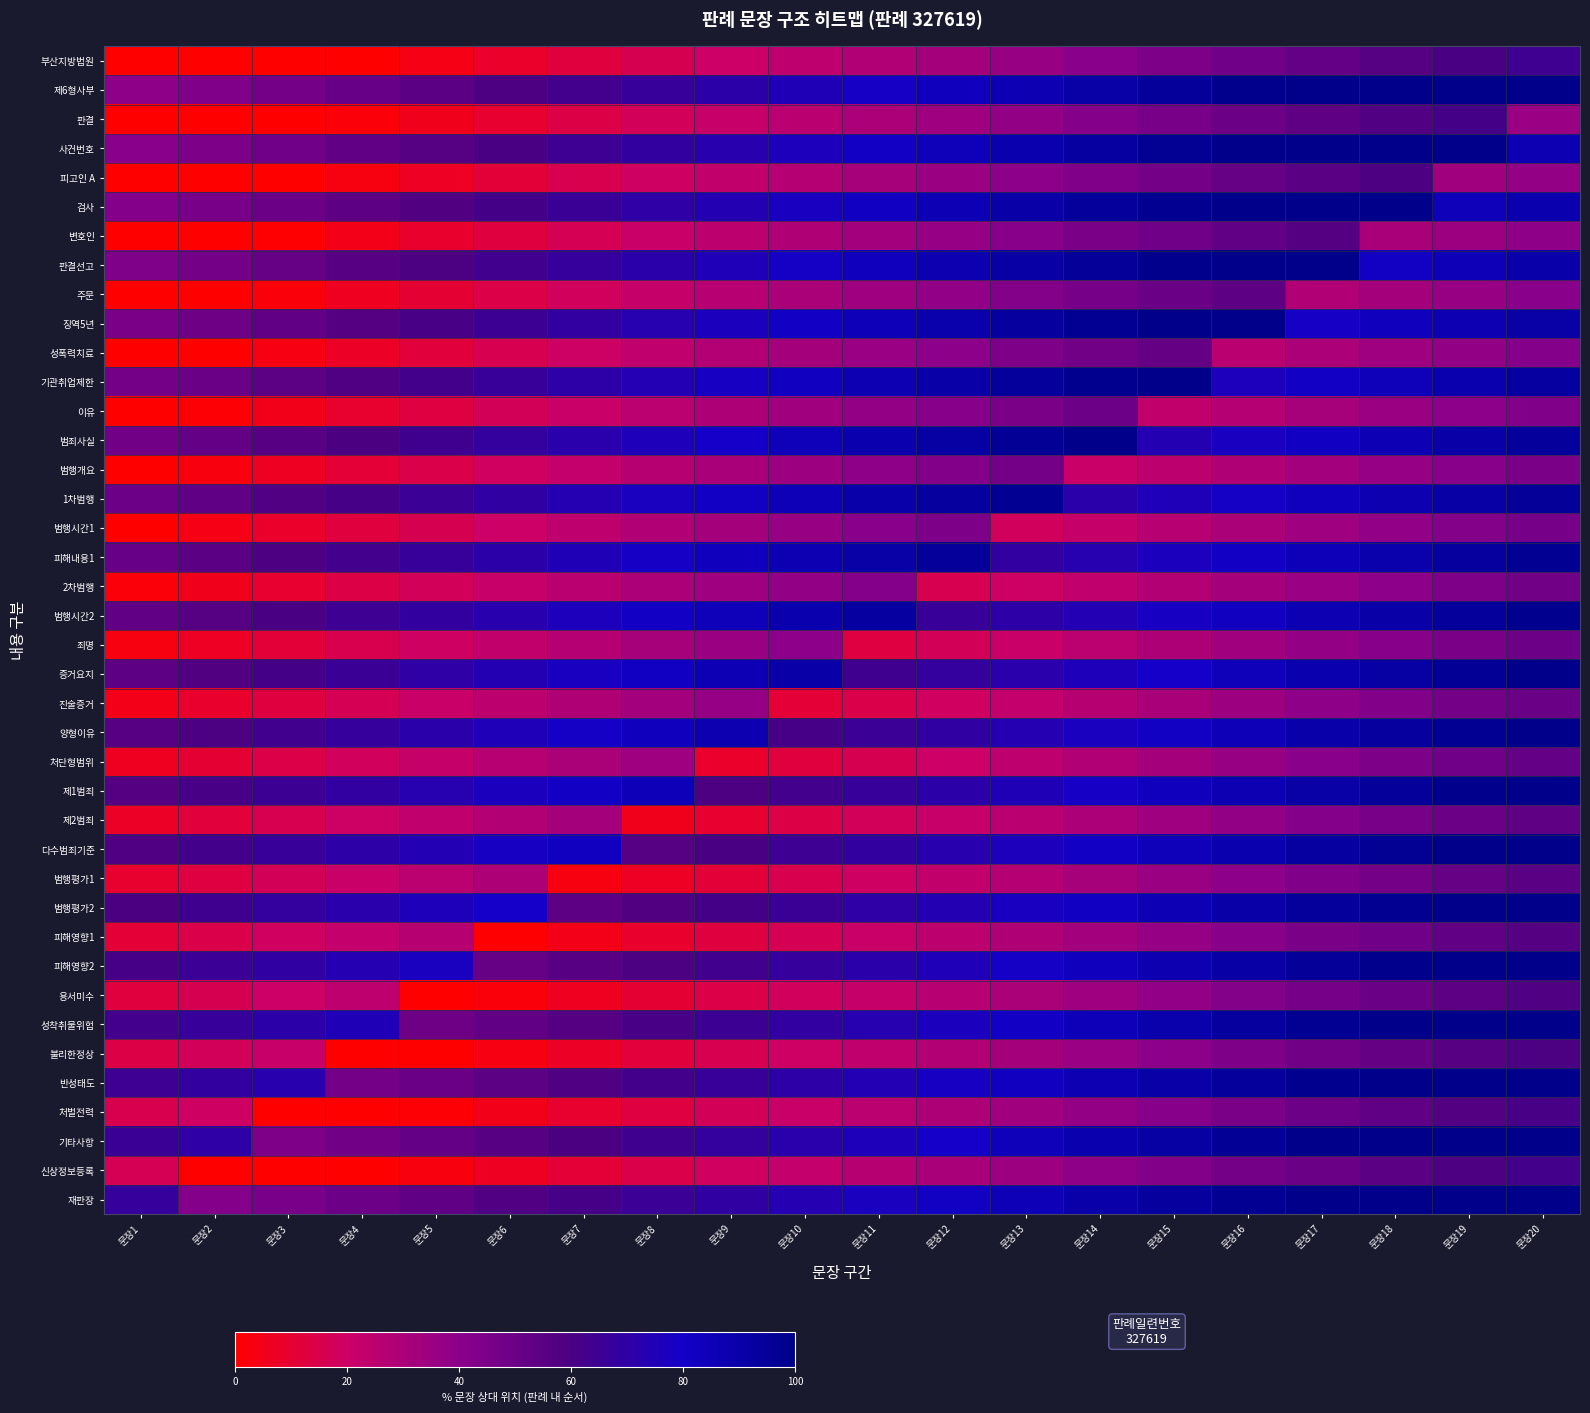

Reading left to right, list all the values displayed in this chart.

부산지방법원: 문장1=0.0	문장2=0.0	문장3=0.0	문장4=0.2	문장5=4.2	문장6=8.2	문장7=12.2	문장8=16.2	문장9=20.2	문장10=24.2	문장11=28.3	문장12=32.2	문장13=36.2	문장14=40.2	문장15=44.2	문장16=48.2	문장17=52.2	문장18=56.2	문장19=60.2	문장20=64.2
제6형사부: 문장1=39.0	문장2=43.0	문장3=47.0	문장4=51.0	문장5=55.0	문장6=59.0	문장7=63.0	문장8=67.0	문장9=71.0	문장10=75.0	문장11=79.0	문장12=83.0	문장13=87.0	문장14=91.0	문장15=95.0	문장16=99.0	문장17=100.0	문장18=100.0	문장19=100.0	문장20=100.0
판결: 문장1=0.0	문장2=0.0	문장3=0.0	문장4=1.8	문장5=5.8	문장6=9.8	문장7=13.8	문장8=17.8	문장9=21.8	문장10=25.8	문장11=29.8	문장12=33.8	문장13=37.8	문장14=41.8	문장15=45.8	문장16=49.8	문장17=53.8	문장18=57.8	문장19=61.8	문장20=35.8
사건번호: 문장1=40.5	문장2=44.5	문장3=48.5	문장4=52.5	문장5=56.5	문장6=60.5	문장7=64.5	문장8=68.5	문장9=72.5	문장10=76.5	문장11=80.5	문장12=84.5	문장13=88.5	문장14=92.5	문장15=96.5	문장16=100.0	문장17=100.0	문장18=100.0	문장19=100.0	문장20=86.5
피고인 A: 문장1=0.0	문장2=0.0	문장3=0.0	문장4=3.2	문장5=7.2	문장6=11.2	문장7=15.2	문장8=19.2	문장9=23.2	문장10=27.2	문장11=31.3	문장12=35.2	문장13=39.2	문장14=43.2	문장15=47.2	문장16=51.2	문장17=55.2	문장18=59.2	문장19=33.2	문장20=37.2
검사: 문장1=42.0	문장2=46.0	문장3=50.0	문장4=54.0	문장5=58.0	문장6=62.0	문장7=66.0	문장8=70.0	문장9=74.0	문장10=78.0	문장11=82.0	문장12=86.0	문장13=90.0	문장14=94.0	문장15=98.0	문장16=100.0	문장17=100.0	문장18=100.0	문장19=84.0	문장20=88.0
변호인: 문장1=0.0	문장2=0.0	문장3=0.8	문장4=4.8	문장5=8.8	문장6=12.8	문장7=16.8	문장8=20.8	문장9=24.8	문장10=28.8	문장11=32.8	문장12=36.8	문장13=40.8	문장14=44.8	문장15=48.8	문장16=52.8	문장17=56.8	문장18=30.8	문장19=34.8	문장20=38.8
판결선고: 문장1=43.5	문장2=47.5	문장3=51.5	문장4=55.5	문장5=59.5	문장6=63.5	문장7=67.5	문장8=71.5	문장9=75.5	문장10=79.5	문장11=83.5	문장12=87.5	문장13=91.5	문장14=95.5	문장15=99.5	문장16=100.0	문장17=100.0	문장18=81.5	문장19=85.5	문장20=89.5
주문: 문장1=0.0	문장2=0.0	문장3=2.2	문장4=6.2	문장5=10.2	문장6=14.2	문장7=18.2	문장8=22.2	문장9=26.2	문장10=30.2	문장11=34.2	문장12=38.2	문장13=42.2	문장14=46.2	문장15=50.2	문장16=54.2	문장17=28.2	문장18=32.2	문장19=36.2	문장20=40.2
징역5년: 문장1=45.0	문장2=49.0	문장3=53.0	문장4=57.0	문장5=61.0	문장6=65.0	문장7=69.0	문장8=73.0	문장9=77.0	문장10=81.0	문장11=85.0	문장12=89.0	문장13=93.0	문장14=97.0	문장15=100.0	문장16=100.0	문장17=79.0	문장18=83.0	문장19=87.0	문장20=91.0
성폭력치료: 문장1=0.0	문장2=0.0	문장3=3.8	문장4=7.8	문장5=11.8	문장6=15.8	문장7=19.8	문장8=23.8	문장9=27.8	문장10=31.8	문장11=35.8	문장12=39.8	문장13=43.8	문장14=47.8	문장15=51.8	문장16=25.8	문장17=29.8	문장18=33.8	문장19=37.8	문장20=41.8
기관취업제한: 문장1=46.5	문장2=50.5	문장3=54.5	문장4=58.5	문장5=62.5	문장6=66.5	문장7=70.5	문장8=74.5	문장9=78.5	문장10=82.5	문장11=86.5	문장12=90.5	문장13=94.5	문장14=98.5	문장15=100.0	문장16=76.5	문장17=80.5	문장18=84.5	문장19=88.5	문장20=92.5
이유: 문장1=0.0	문장2=1.2	문장3=5.2	문장4=9.2	문장5=13.2	문장6=17.2	문장7=21.2	문장8=25.2	문장9=29.2	문장10=33.2	문장11=37.2	문장12=41.2	문장13=45.2	문장14=49.2	문장15=23.2	문장16=27.2	문장17=31.2	문장18=35.2	문장19=39.2	문장20=43.2
범죄사실: 문장1=48.0	문장2=52.0	문장3=56.0	문장4=60.0	문장5=64.0	문장6=68.0	문장7=72.0	문장8=76.0	문장9=80.0	문장10=84.0	문장11=88.0	문장12=92.0	문장13=96.0	문장14=100.0	문장15=74.0	문장16=78.0	문장17=82.0	문장18=86.0	문장19=90.0	문장20=94.0
범행개요: 문장1=0.0	문장2=2.8	문장3=6.8	문장4=10.8	문장5=14.8	문장6=18.8	문장7=22.8	문장8=26.8	문장9=30.8	문장10=34.8	문장11=38.8	문장12=42.8	문장13=46.8	문장14=20.8	문장15=24.8	문장16=28.8	문장17=32.8	문장18=36.8	문장19=40.8	문장20=44.8
1차범행: 문장1=49.5	문장2=53.5	문장3=57.5	문장4=61.5	문장5=65.5	문장6=69.5	문장7=73.5	문장8=77.5	문장9=81.5	문장10=85.5	문장11=89.5	문장12=93.5	문장13=97.5	문장14=71.5	문장15=75.5	문장16=79.5	문장17=83.5	문장18=87.5	문장19=91.5	문장20=95.5
범행시간1: 문장1=0.2	문장2=4.2	문장3=8.2	문장4=12.2	문장5=16.2	문장6=20.2	문장7=24.2	문장8=28.2	문장9=32.2	문장10=36.2	문장11=40.2	문장12=44.2	문장13=18.2	문장14=22.2	문장15=26.2	문장16=30.2	문장17=34.2	문장18=38.2	문장19=42.2	문장20=46.2
피해내용1: 문장1=51.0	문장2=55.0	문장3=59.0	문장4=63.0	문장5=67.0	문장6=71.0	문장7=75.0	문장8=79.0	문장9=83.0	문장10=87.0	문장11=91.0	문장12=95.0	문장13=69.0	문장14=73.0	문장15=77.0	문장16=81.0	문장17=85.0	문장18=89.0	문장19=93.0	문장20=97.0
2차범행: 문장1=1.8	문장2=5.8	문장3=9.8	문장4=13.8	문장5=17.8	문장6=21.8	문장7=25.8	문장8=29.8	문장9=33.8	문장10=37.8	문장11=41.8	문장12=15.8	문장13=19.8	문장14=23.8	문장15=27.8	문장16=31.8	문장17=35.8	문장18=39.8	문장19=43.8	문장20=47.8
범행시간2: 문장1=52.5	문장2=56.5	문장3=60.5	문장4=64.5	문장5=68.5	문장6=72.5	문장7=76.5	문장8=80.5	문장9=84.5	문장10=88.5	문장11=92.5	문장12=66.5	문장13=70.5	문장14=74.5	문장15=78.5	문장16=82.5	문장17=86.5	문장18=90.5	문장19=94.5	문장20=98.5
죄명: 문장1=3.2	문장2=7.2	문장3=11.2	문장4=15.2	문장5=19.2	문장6=23.2	문장7=27.2	문장8=31.2	문장9=35.2	문장10=39.2	문장11=13.3	문장12=17.2	문장13=21.2	문장14=25.2	문장15=29.2	문장16=33.2	문장17=37.2	문장18=41.2	문장19=45.2	문장20=49.2
증거요지: 문장1=54.0	문장2=58.0	문장3=62.0	문장4=66.0	문장5=70.0	문장6=74.0	문장7=78.0	문장8=82.0	문장9=86.0	문장10=90.0	문장11=64.0	문장12=68.0	문장13=72.0	문장14=76.0	문장15=80.0	문장16=84.0	문장17=88.0	문장18=92.0	문장19=96.0	문장20=100.0
진술증거: 문장1=4.8	문장2=8.8	문장3=12.8	문장4=16.8	문장5=20.8	문장6=24.8	문장7=28.8	문장8=32.8	문장9=36.8	문장10=10.8	문장11=14.8	문장12=18.8	문장13=22.8	문장14=26.8	문장15=30.8	문장16=34.8	문장17=38.8	문장18=42.8	문장19=46.8	문장20=50.8
양형이유: 문장1=55.5	문장2=59.5	문장3=63.5	문장4=67.5	문장5=71.5	문장6=75.5	문장7=79.5	문장8=83.5	문장9=87.5	문장10=61.5	문장11=65.5	문장12=69.5	문장13=73.5	문장14=77.5	문장15=81.5	문장16=85.5	문장17=89.5	문장18=93.5	문장19=97.5	문장20=100.0
처단형범위: 문장1=6.2	문장2=10.2	문장3=14.2	문장4=18.2	문장5=22.2	문장6=26.2	문장7=30.2	문장8=34.2	문장9=8.2	문장10=12.2	문장11=16.3	문장12=20.2	문장13=24.2	문장14=28.2	문장15=32.2	문장16=36.2	문장17=40.2	문장18=44.2	문장19=48.2	문장20=52.2
제1범죄: 문장1=57.0	문장2=61.0	문장3=65.0	문장4=69.0	문장5=73.0	문장6=77.0	문장7=81.0	문장8=85.0	문장9=59.0	문장10=63.0	문장11=67.0	문장12=71.0	문장13=75.0	문장14=79.0	문장15=83.0	문장16=87.0	문장17=91.0	문장18=95.0	문장19=99.0	문장20=100.0
제2범죄: 문장1=7.8	문장2=11.8	문장3=15.8	문장4=19.8	문장5=23.8	문장6=27.8	문장7=31.8	문장8=5.8	문장9=9.8	문장10=13.8	문장11=17.8	문장12=21.8	문장13=25.8	문장14=29.8	문장15=33.8	문장16=37.8	문장17=41.8	문장18=45.8	문장19=49.8	문장20=53.8
다수범죄기준: 문장1=58.5	문장2=62.5	문장3=66.5	문장4=70.5	문장5=74.5	문장6=78.5	문장7=82.5	문장8=56.5	문장9=60.5	문장10=64.5	문장11=68.5	문장12=72.5	문장13=76.5	문장14=80.5	문장15=84.5	문장16=88.5	문장17=92.5	문장18=96.5	문장19=100.0	문장20=100.0
범행평가1: 문장1=9.2	문장2=13.2	문장3=17.2	문장4=21.2	문장5=25.2	문장6=29.2	문장7=3.2	문장8=7.2	문장9=11.2	문장10=15.2	문장11=19.3	문장12=23.2	문장13=27.2	문장14=31.2	문장15=35.2	문장16=39.2	문장17=43.2	문장18=47.2	문장19=51.2	문장20=55.2
범행평가2: 문장1=60.0	문장2=64.0	문장3=68.0	문장4=72.0	문장5=76.0	문장6=80.0	문장7=54.0	문장8=58.0	문장9=62.0	문장10=66.0	문장11=70.0	문장12=74.0	문장13=78.0	문장14=82.0	문장15=86.0	문장16=90.0	문장17=94.0	문장18=98.0	문장19=100.0	문장20=100.0
피해영향1: 문장1=10.8	문장2=14.8	문장3=18.8	문장4=22.8	문장5=26.8	문장6=0.8	문장7=4.8	문장8=8.8	문장9=12.8	문장10=16.8	문장11=20.8	문장12=24.8	문장13=28.8	문장14=32.8	문장15=36.8	문장16=40.8	문장17=44.8	문장18=48.8	문장19=52.8	문장20=56.8
피해영향2: 문장1=61.5	문장2=65.5	문장3=69.5	문장4=73.5	문장5=77.5	문장6=51.5	문장7=55.5	문장8=59.5	문장9=63.5	문장10=67.5	문장11=71.5	문장12=75.5	문장13=79.5	문장14=83.5	문장15=87.5	문장16=91.5	문장17=95.5	문장18=99.5	문장19=100.0	문장20=100.0
용서미수: 문장1=12.2	문장2=16.2	문장3=20.2	문장4=24.2	문장5=0.0	문장6=2.2	문장7=6.2	문장8=10.2	문장9=14.2	문장10=18.2	문장11=22.3	문장12=26.2	문장13=30.2	문장14=34.2	문장15=38.2	문장16=42.2	문장17=46.2	문장18=50.2	문장19=54.2	문장20=58.2
성착취물위험: 문장1=63.0	문장2=67.0	문장3=71.0	문장4=75.0	문장5=49.0	문장6=53.0	문장7=57.0	문장8=61.0	문장9=65.0	문장10=69.0	문장11=73.0	문장12=77.0	문장13=81.0	문장14=85.0	문장15=89.0	문장16=93.0	문장17=97.0	문장18=100.0	문장19=100.0	문장20=100.0
불리한정상: 문장1=13.8	문장2=17.8	문장3=21.8	문장4=0.0	문장5=0.0	문장6=3.8	문장7=7.8	문장8=11.8	문장9=15.8	문장10=19.8	문장11=23.8	문장12=27.8	문장13=31.8	문장14=35.8	문장15=39.8	문장16=43.8	문장17=47.8	문장18=51.8	문장19=55.8	문장20=59.8
반성태도: 문장1=64.5	문장2=68.5	문장3=72.5	문장4=46.5	문장5=50.5	문장6=54.5	문장7=58.5	문장8=62.5	문장9=66.5	문장10=70.5	문장11=74.5	문장12=78.5	문장13=82.5	문장14=86.5	문장15=90.5	문장16=94.5	문장17=98.5	문장18=100.0	문장19=100.0	문장20=100.0
처벌전력: 문장1=15.2	문장2=19.2	문장3=0.0	문장4=0.0	문장5=1.2	문장6=5.2	문장7=9.2	문장8=13.2	문장9=17.2	문장10=21.2	문장11=25.3	문장12=29.2	문장13=33.2	문장14=37.2	문장15=41.2	문장16=45.2	문장17=49.2	문장18=53.2	문장19=57.2	문장20=61.2
기타사항: 문장1=66.0	문장2=70.0	문장3=44.0	문장4=48.0	문장5=52.0	문장6=56.0	문장7=60.0	문장8=64.0	문장9=68.0	문장10=72.0	문장11=76.0	문장12=80.0	문장13=84.0	문장14=88.0	문장15=92.0	문장16=96.0	문장17=100.0	문장18=100.0	문장19=100.0	문장20=100.0
신상정보등록: 문장1=16.8	문장2=0.0	문장3=0.0	문장4=0.0	문장5=2.8	문장6=6.8	문장7=10.8	문장8=14.8	문장9=18.8	문장10=22.8	문장11=26.8	문장12=30.8	문장13=34.8	문장14=38.8	문장15=42.8	문장16=46.8	문장17=50.8	문장18=54.8	문장19=58.8	문장20=62.8
재판장: 문장1=67.5	문장2=41.5	문장3=45.5	문장4=49.5	문장5=53.5	문장6=57.5	문장7=61.5	문장8=65.5	문장9=69.5	문장10=73.5	문장11=77.5	문장12=81.5	문장13=85.5	문장14=89.5	문장15=93.5	문장16=97.5	문장17=100.0	문장18=100.0	문장19=100.0	문장20=100.0